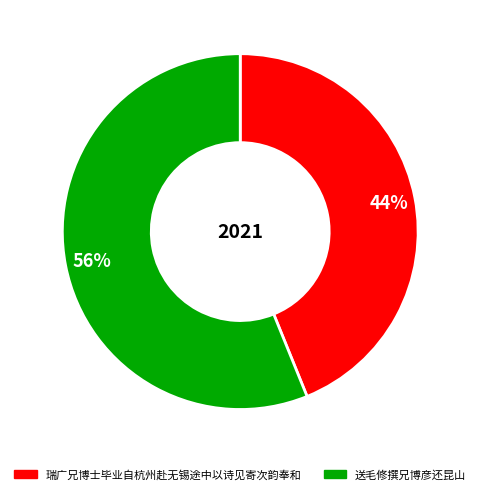

To the nearest percent, what portion does 瑞广兄博士毕业自杭州赴无锡途中以诗见寄次韵奉和 represent?

44%